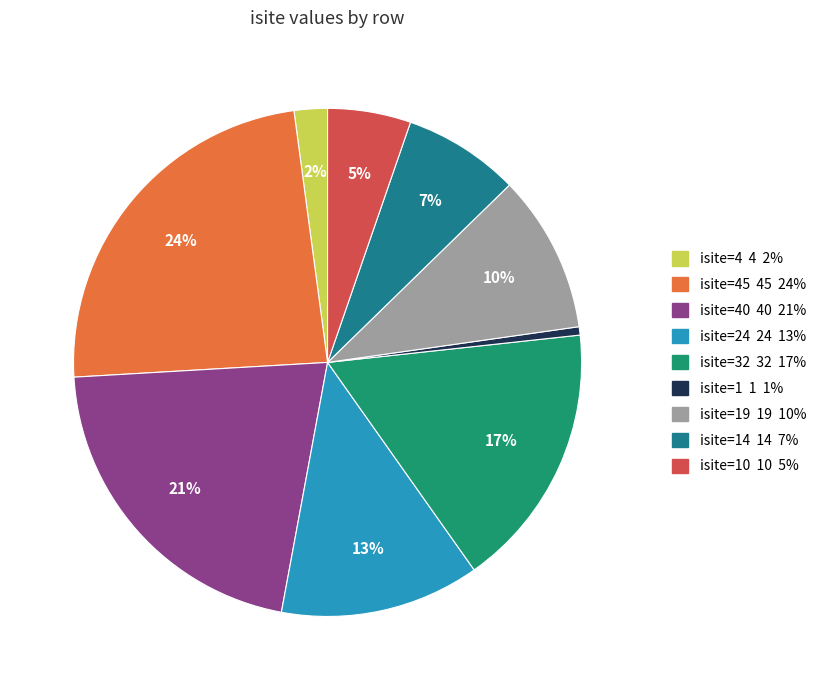

Does any single category account for the majority?

No